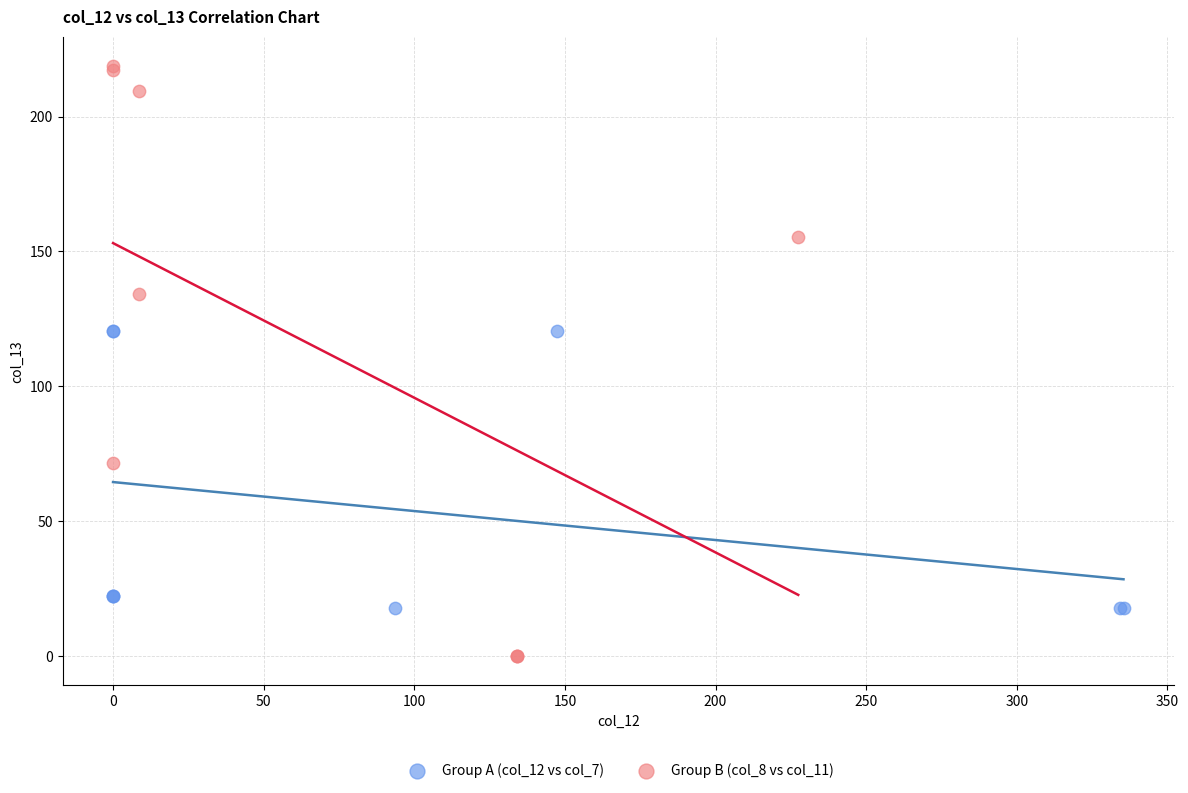

Which series reaches the minimum Y coordinate?

Group B (col_8 vs col_11)